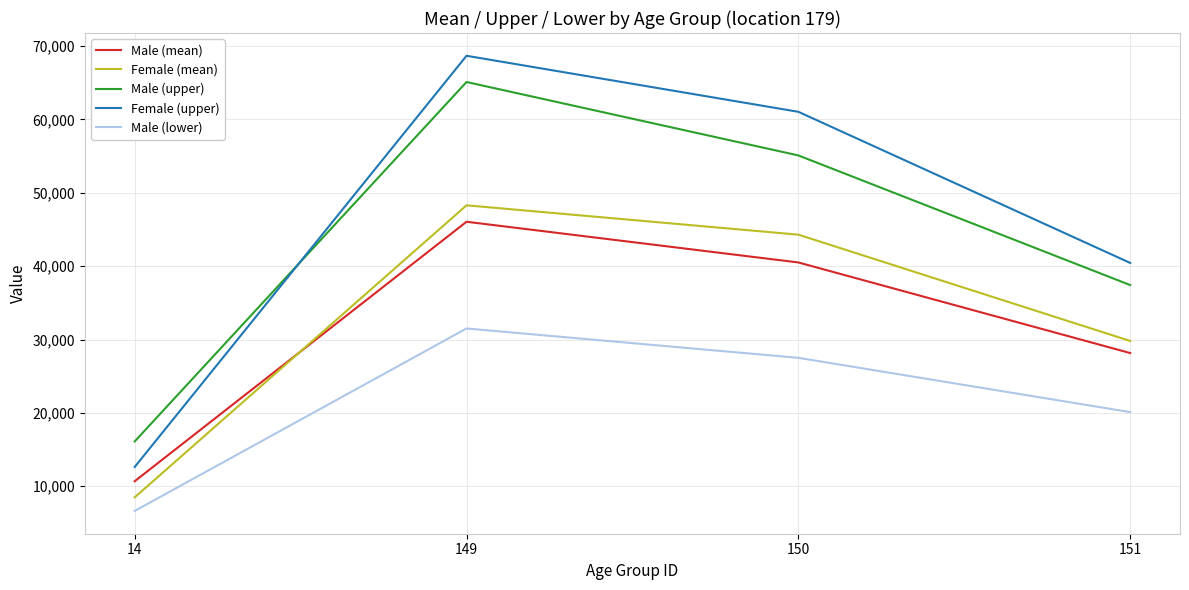

True or false: Male (lower) has a value of 27505.6 at 150.

True